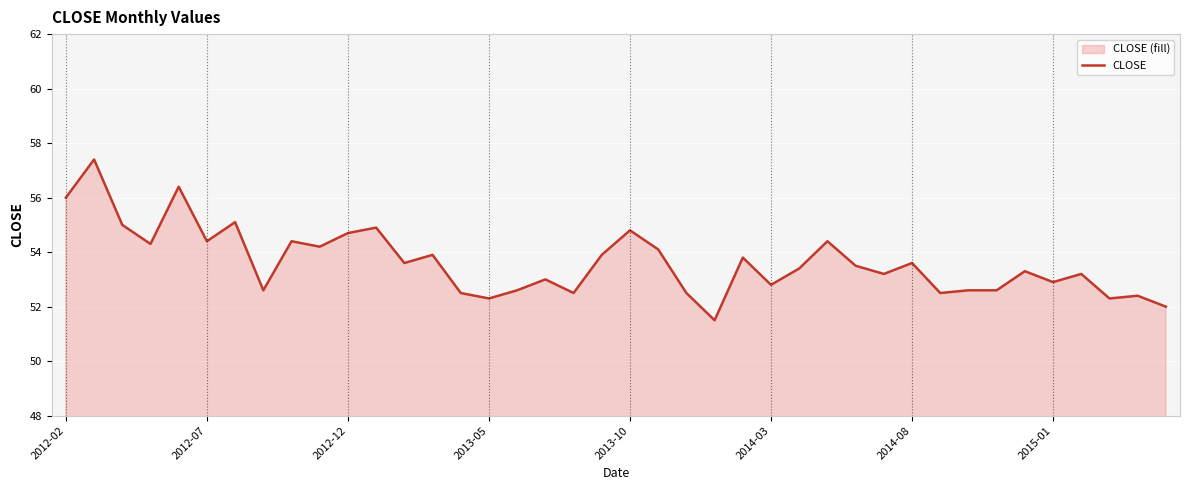

Count the number of categories in the chart.

40